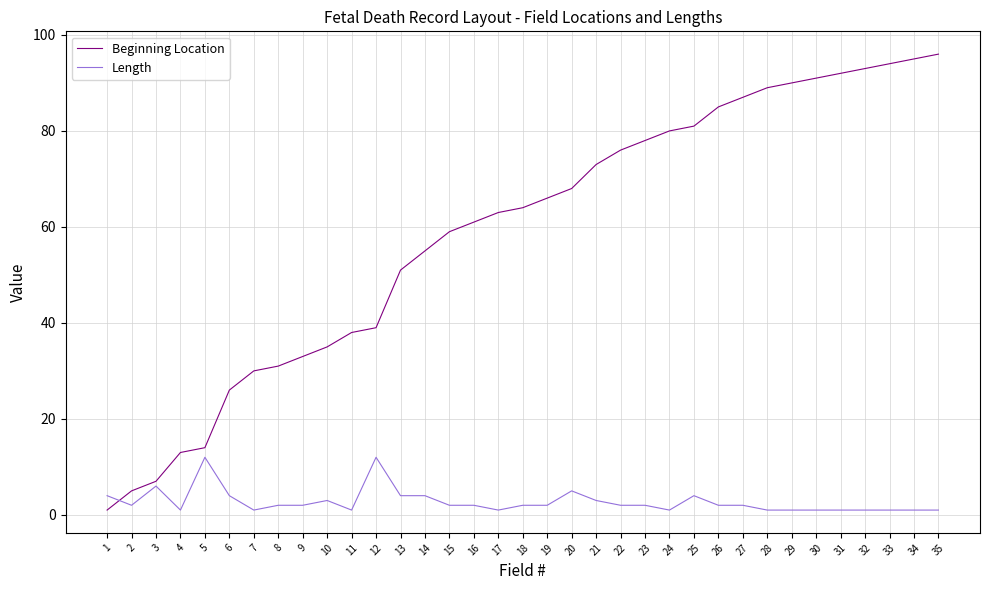

Where does the Length series first go above 2?

1